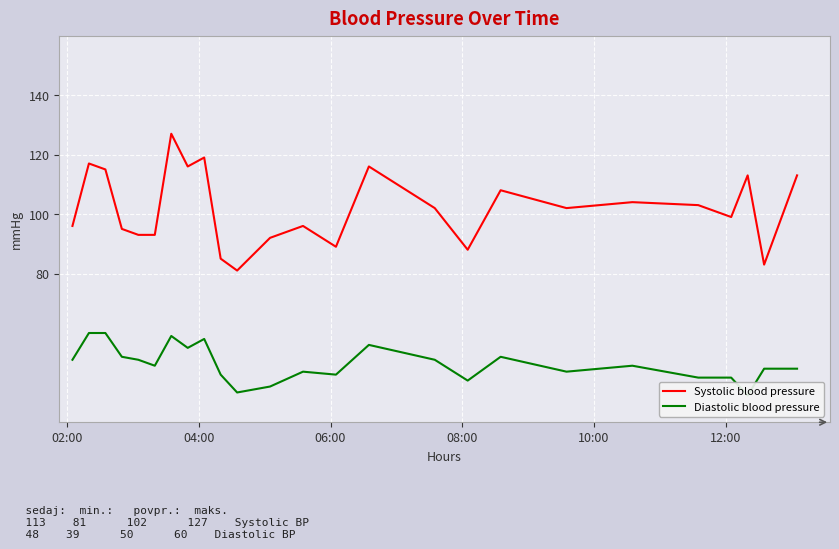

True or false: Diastolic blood pressure and Systolic blood pressure intersect in this chart.

False